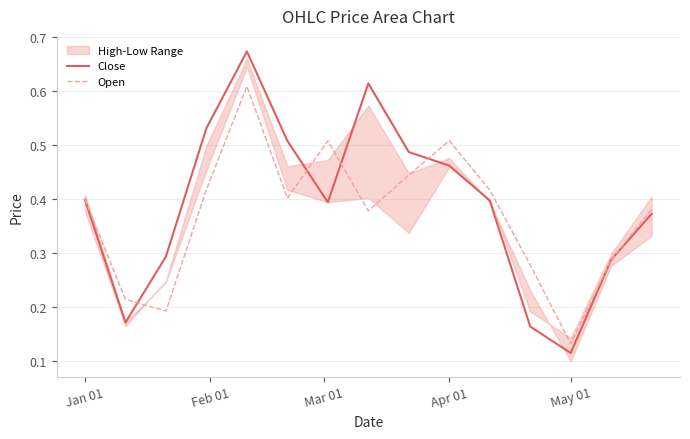

How many times do Close and Open cross each other?

6